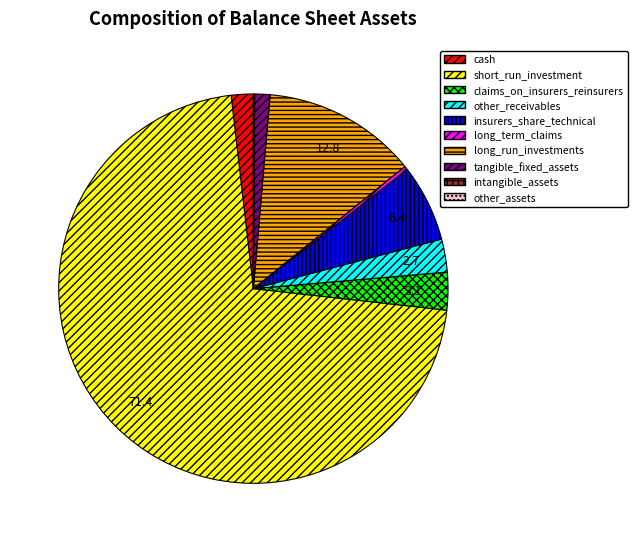

How many segments does this pie chart have?

10